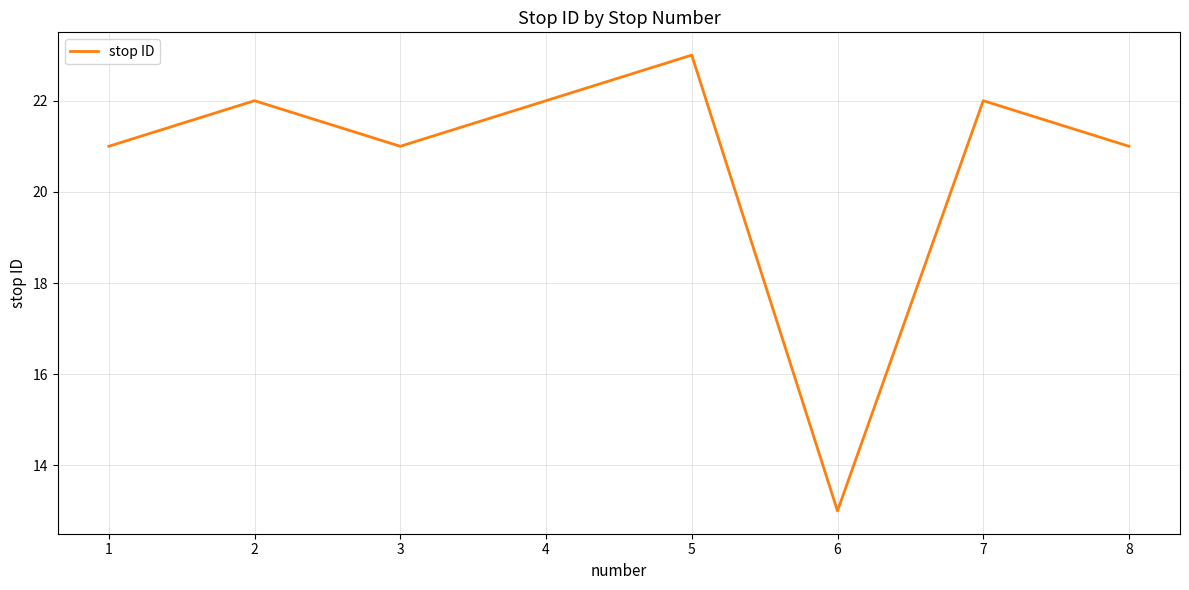

What is the minimum value shown in the chart?

13